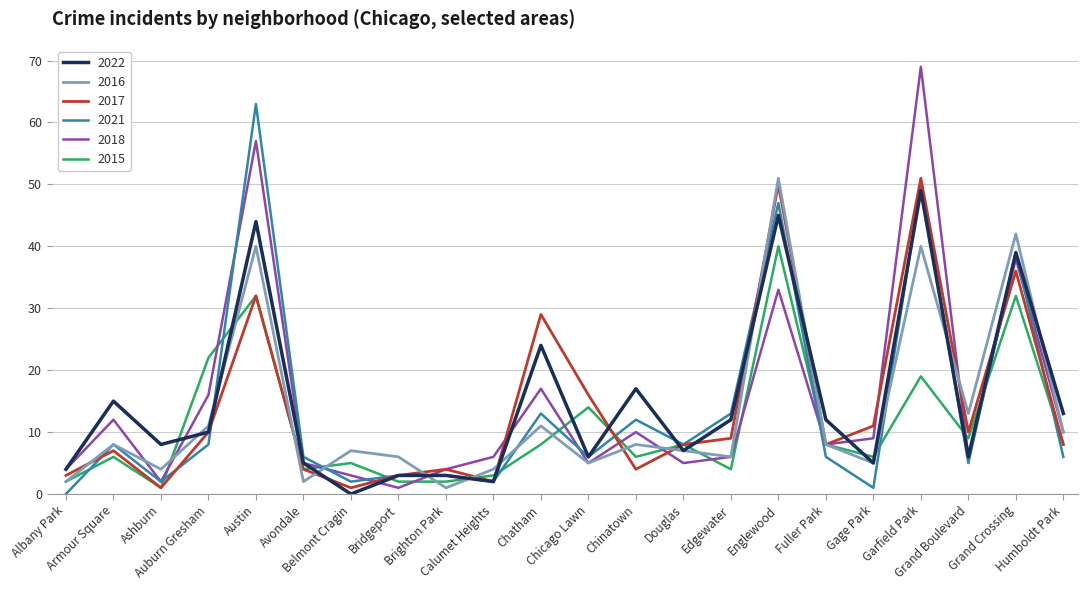

At which label does 2015 reach its peak?

Englewood